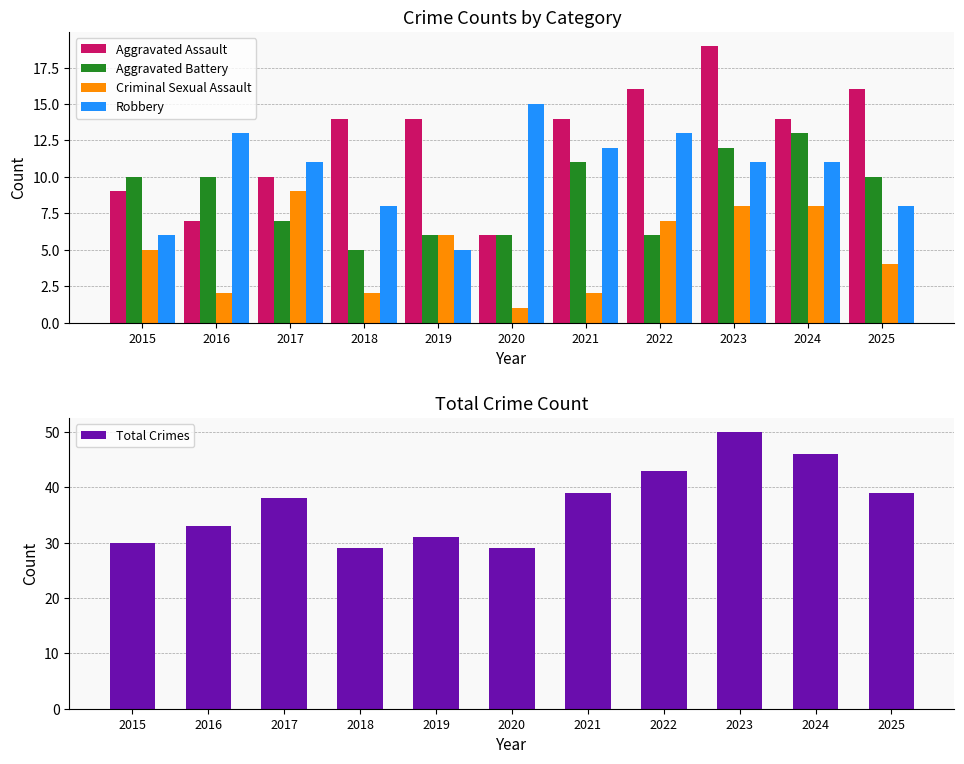

Which has a higher value, 2021 or 2022?

2022